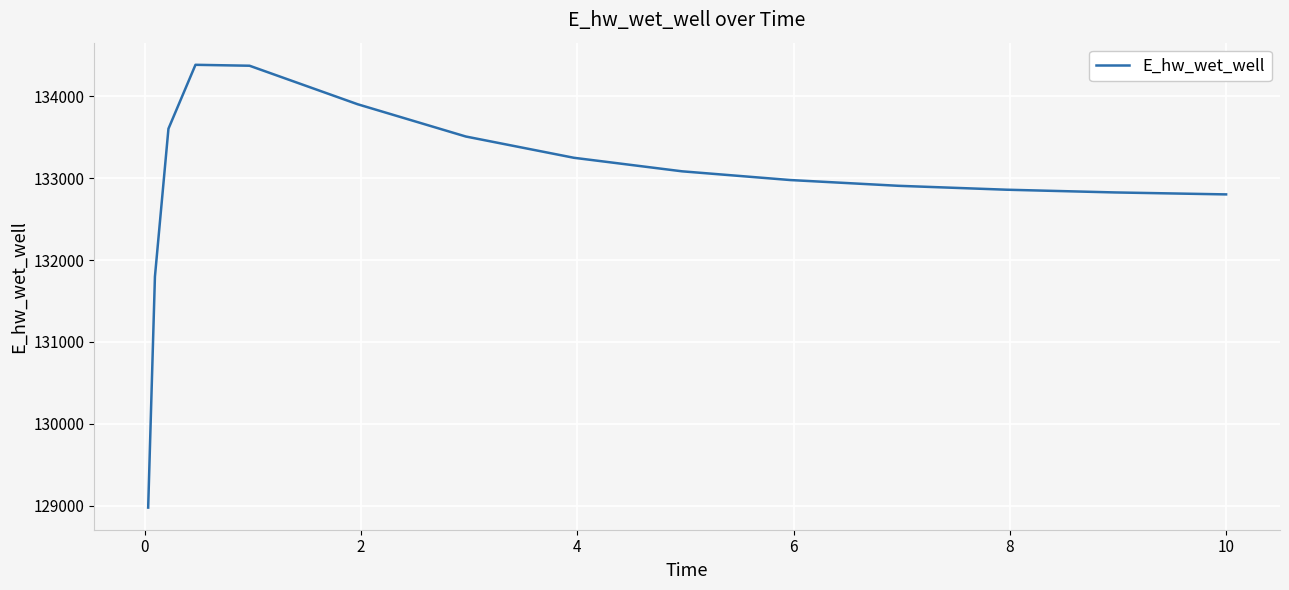

What is the greatest value displayed?

134382.4